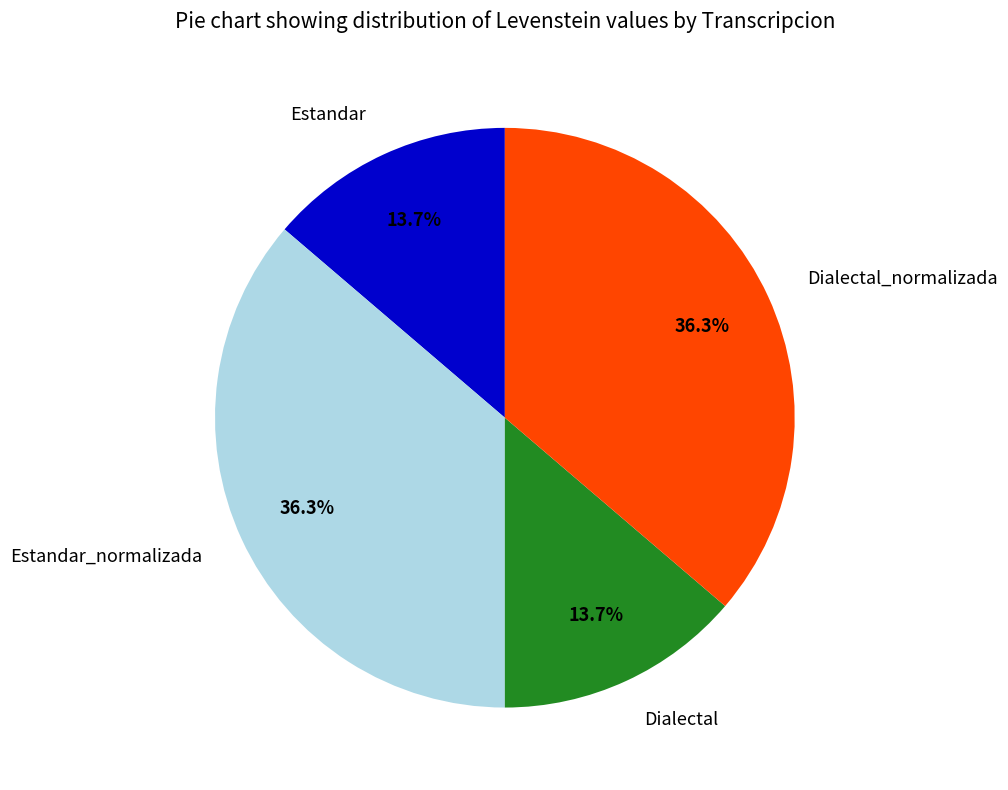

Is it true that Estandar_normalizada is 36% of the pie?

True